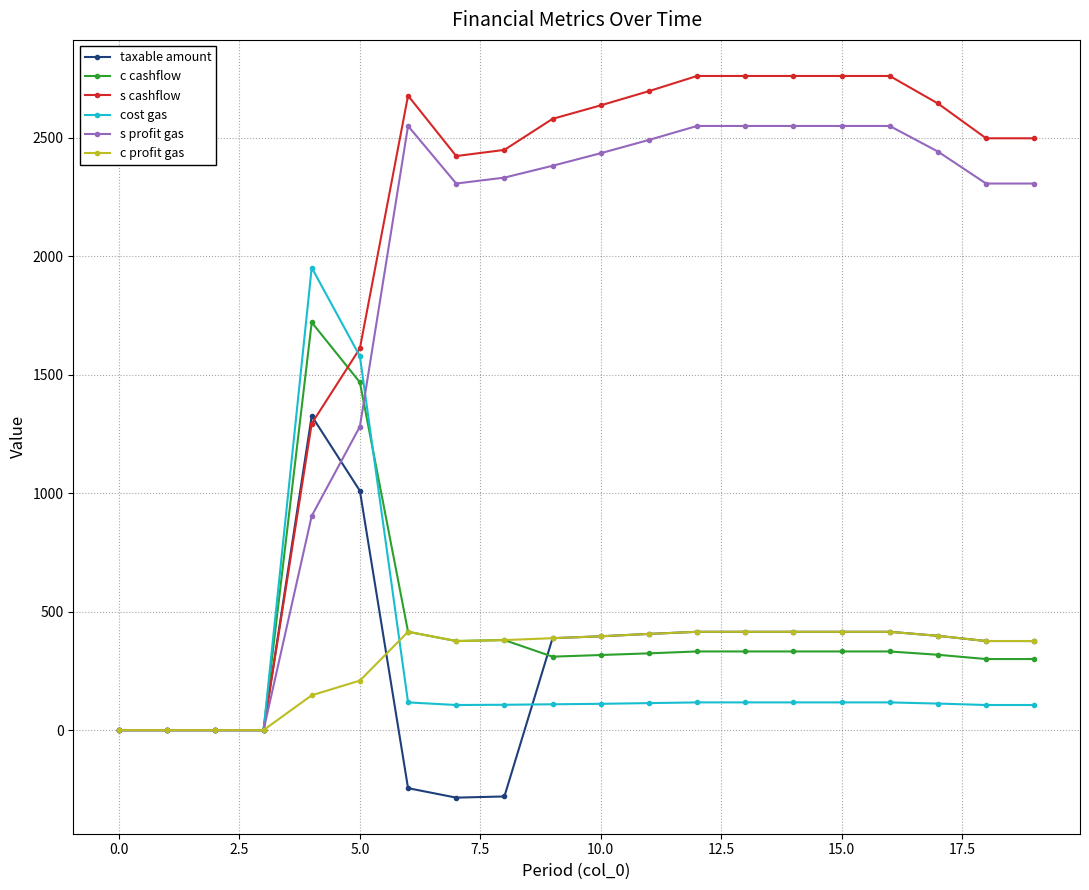

Which series has the largest total across all categories?

s cashflow